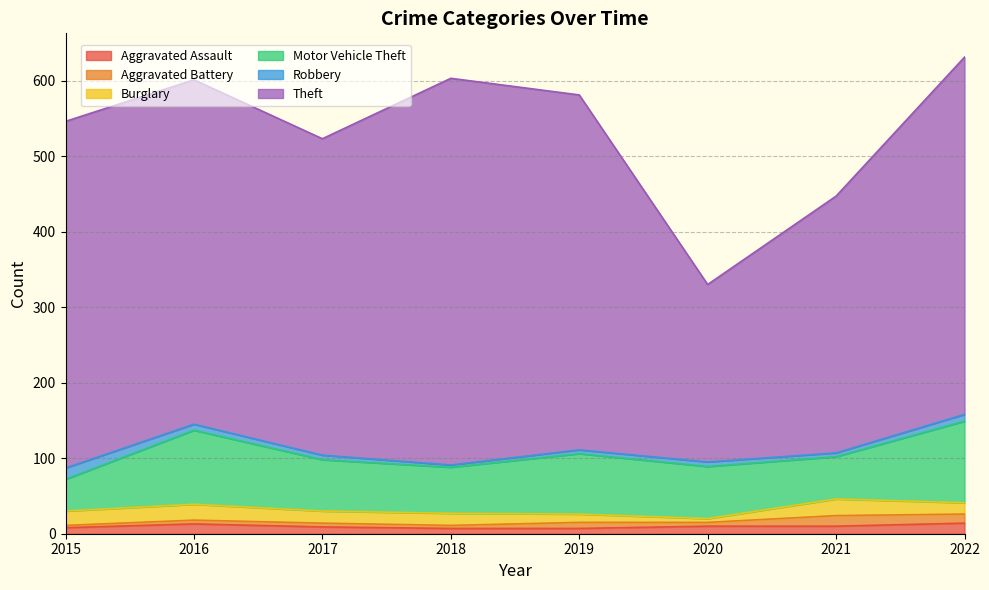

Is the value of Aggravated Assault at 2018 greater than the value of Motor Vehicle Theft at 2020?

No